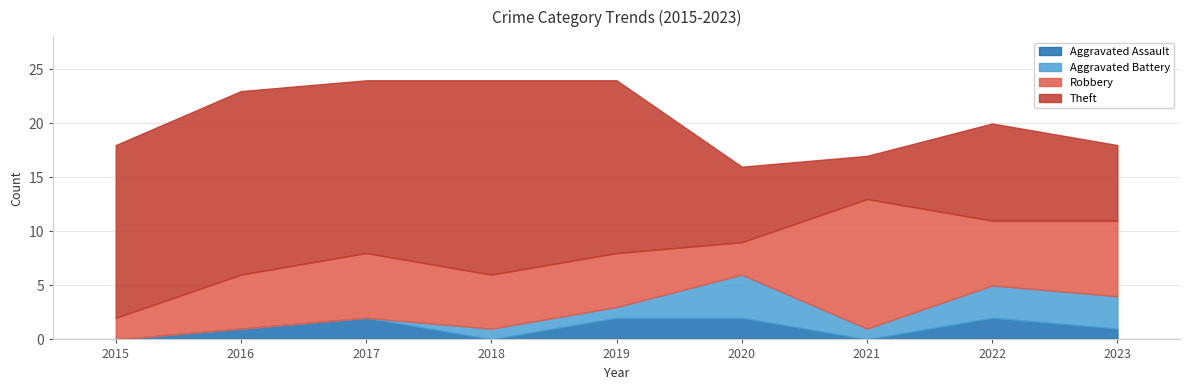

Reading left to right, list all the values displayed in this chart.

Aggravated Assault: 0	1	2	0	2	2	0	2	1
Aggravated Battery: 0	0	0	1	1	4	1	3	3
Robbery: 2	5	6	5	5	3	12	6	7
Theft: 16	17	16	18	16	7	4	9	7